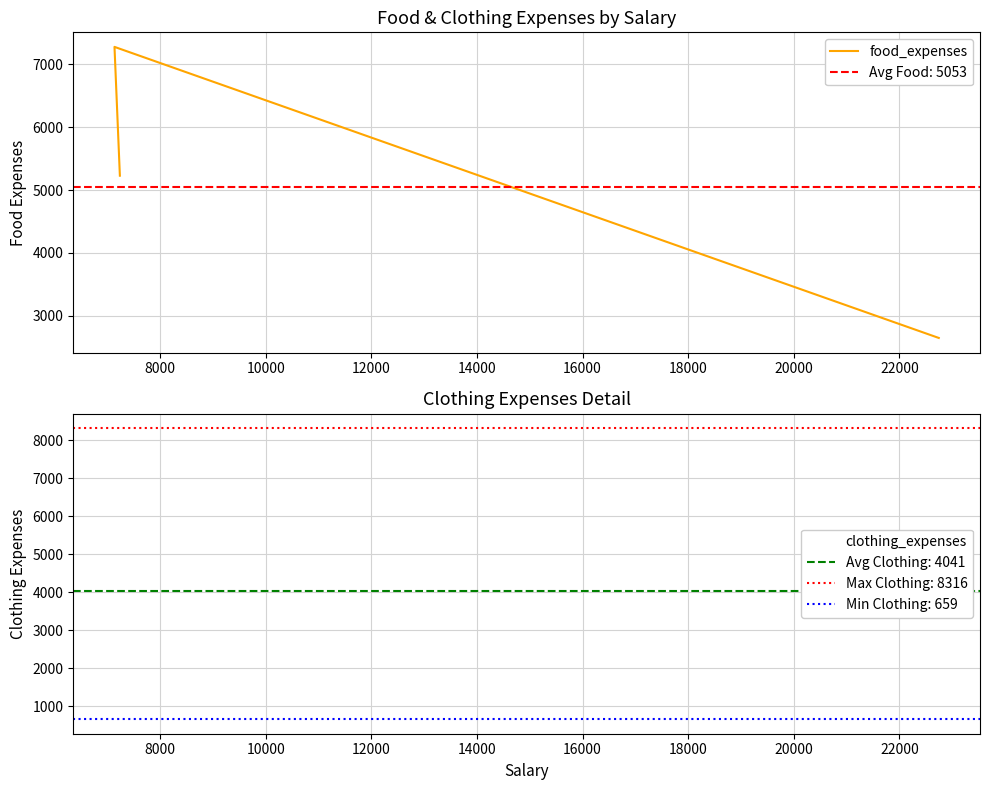

Which has a higher value, 8000 or 10000?

8000